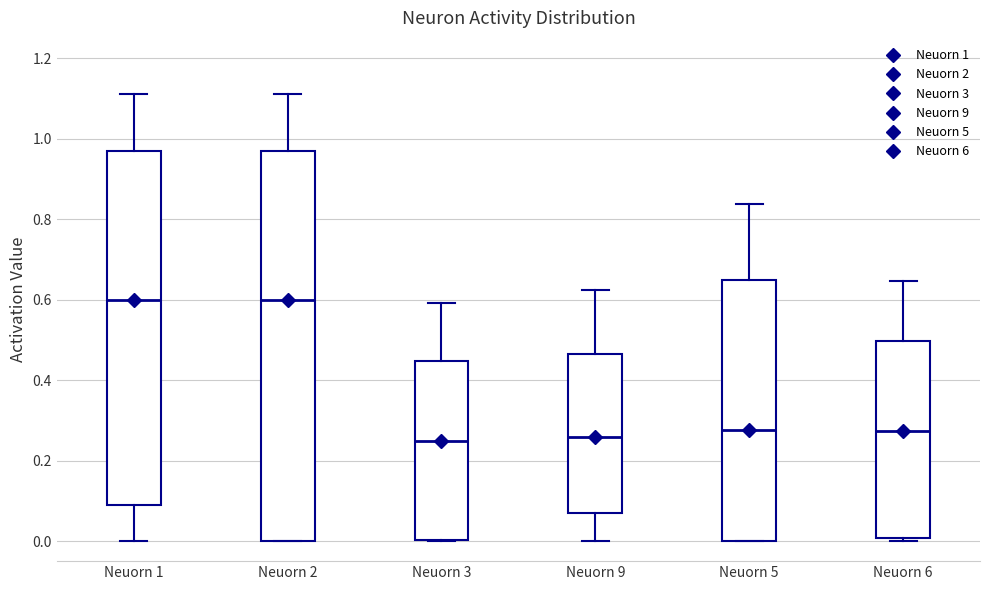

Reading left to right, transcribe this box plot: for each box, give where its median line is, the range the box spans, and where its two whiskers end, as read against the y-axis. The values are not printed on the chart, so give them approximately, as read against the axis.

Neuorn 1: median 0.60, box 0.08 to 0.96, whiskers 0.00 to 1.12
Neuorn 2: median 0.60, box 0.00 to 0.96, whiskers 0.00 to 1.12
Neuorn 3: median 0.24, box 0.00 to 0.44, whiskers 0.00 to 0.60
Neuorn 9: median 0.26, box 0.08 to 0.46, whiskers 0.00 to 0.62
Neuorn 5: median 0.28, box 0.00 to 0.64, whiskers 0.00 to 0.84
Neuorn 6: median 0.28, box 0.00 to 0.50, whiskers 0.00 (just below the box's lower edge) to 0.64